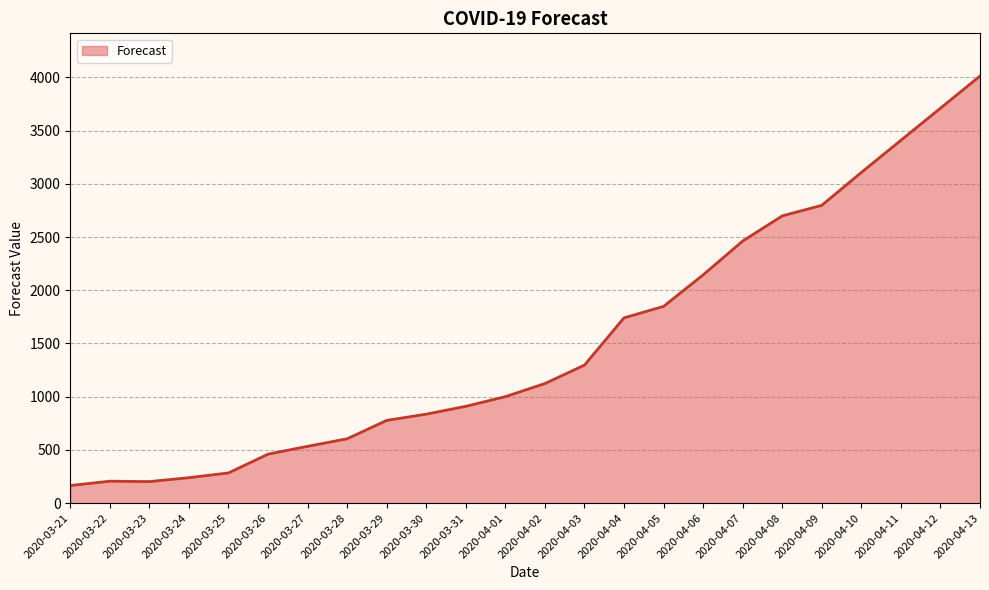

At which category does the data reach its first local valley?

2020-03-23